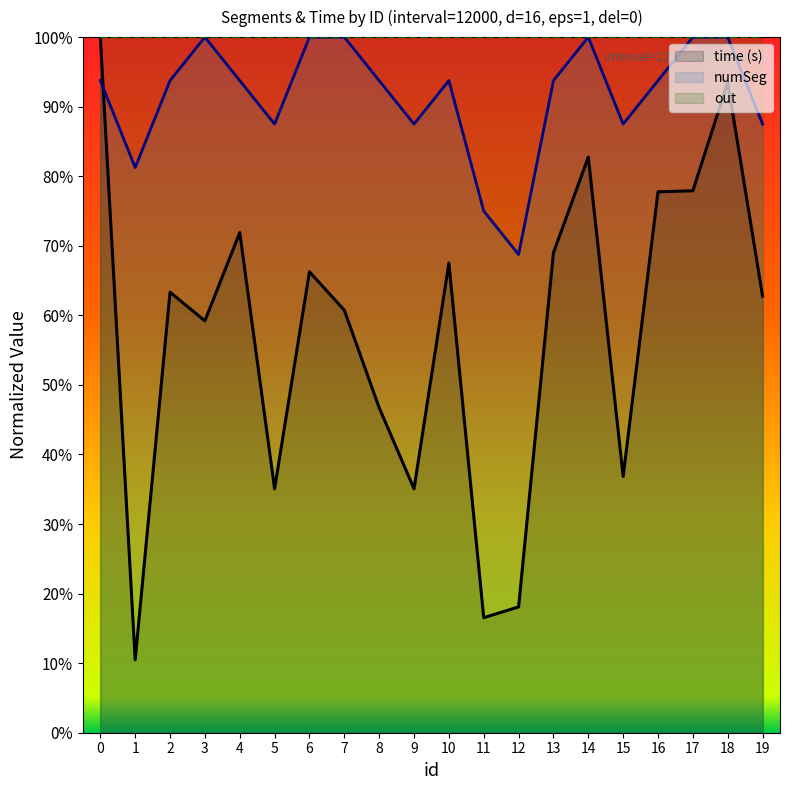

What is the total value across all series at 2?

1.6